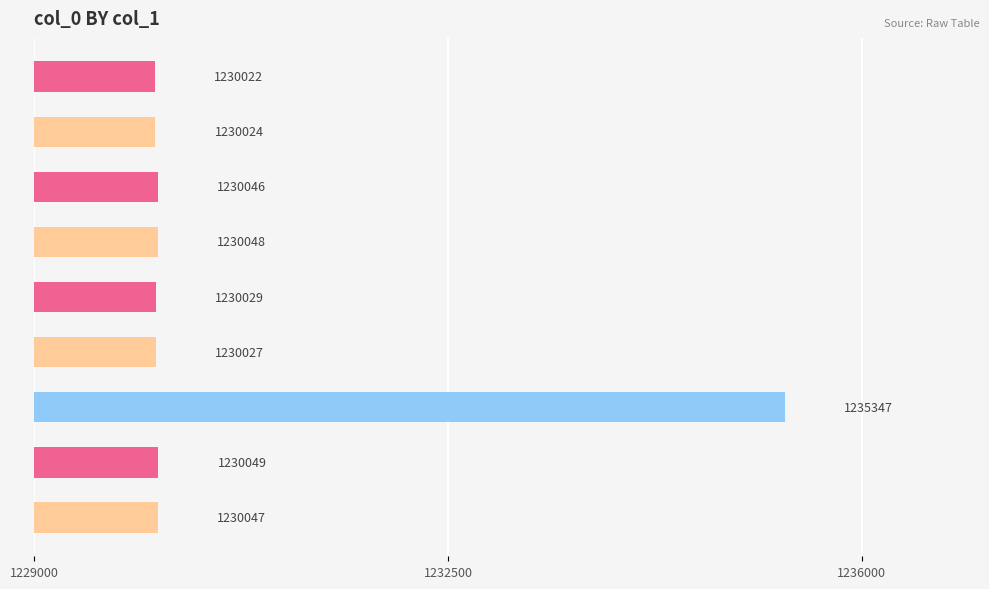

What is the value of the 4th bar from the top?

1230048